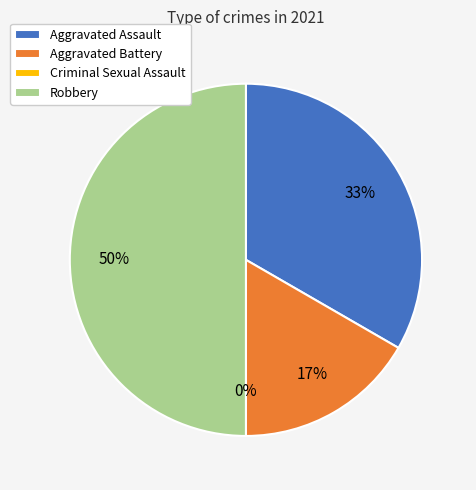

Approximately how many times larger is the value at Robbery compared to Aggravated Assault?

1.5